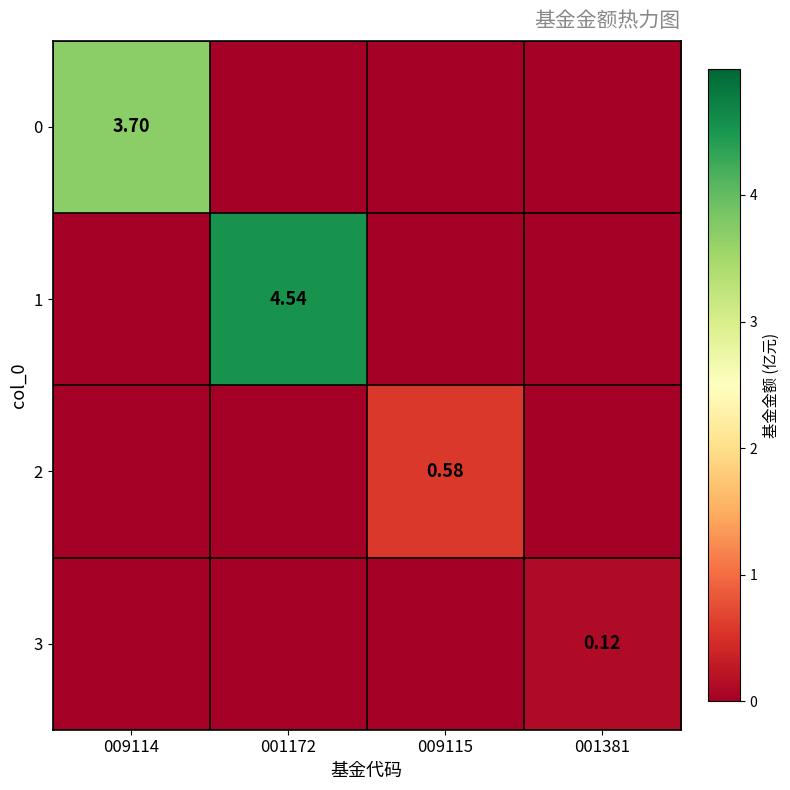

At how many categories does at least one series exceed 3?

2